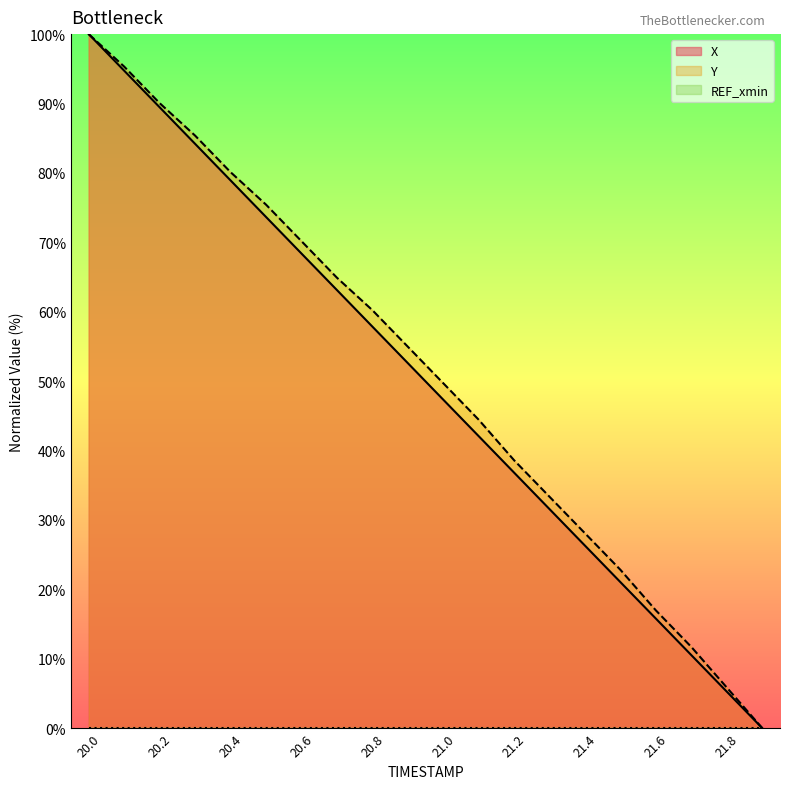

Rank the categories by Y value from highest to lowest.

20.0, 20.1, 20.2, 20.3, 20.4, 20.5, 20.6, 20.7, 20.8, 20.9, 21.0, 21.1, 21.2, 21.3, 21.4, 21.5, 21.6, 21.7, 21.8, 21.9